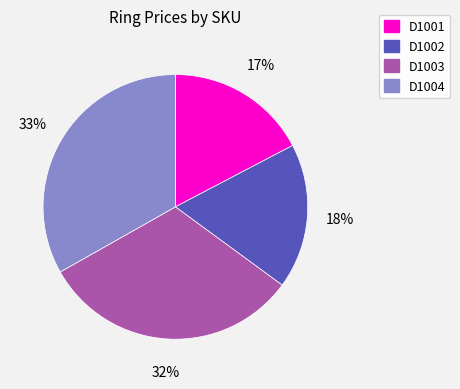

How many slices are in this pie chart?

4